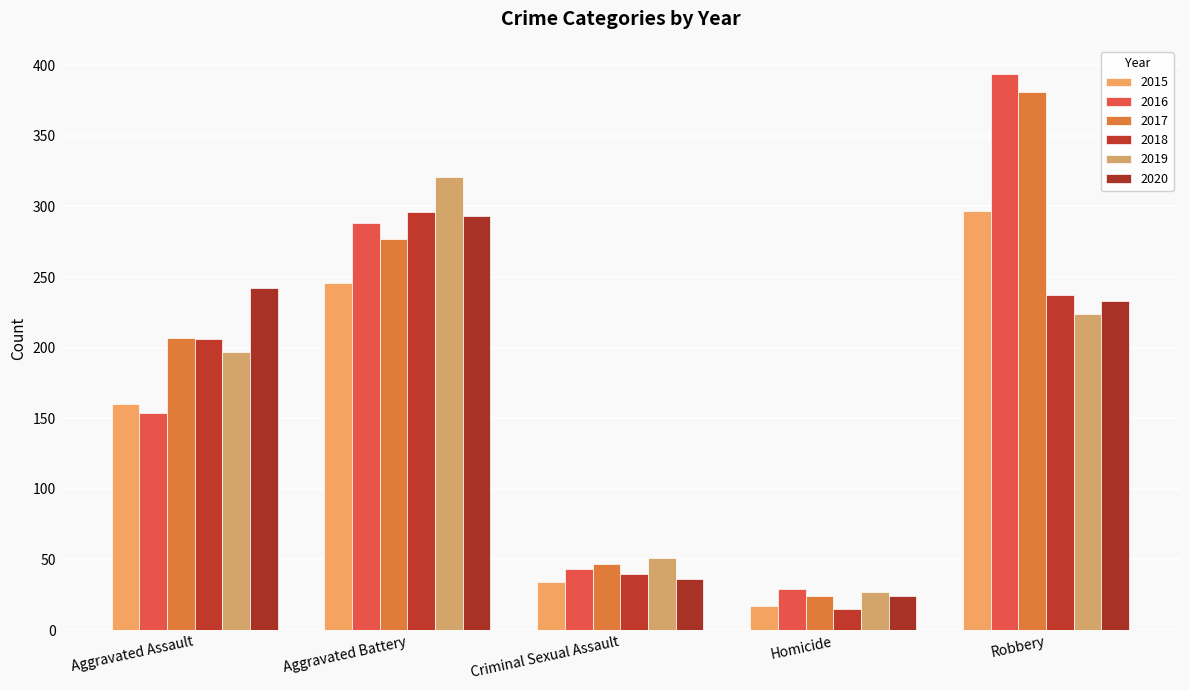

Which category has the highest value across all series?

Robbery